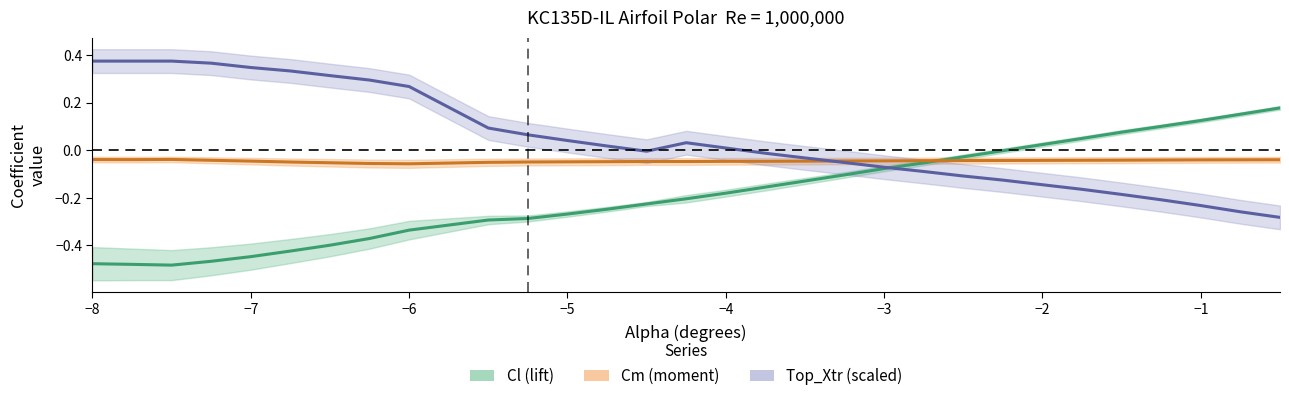

Read the Cm value at −6.

-0.1